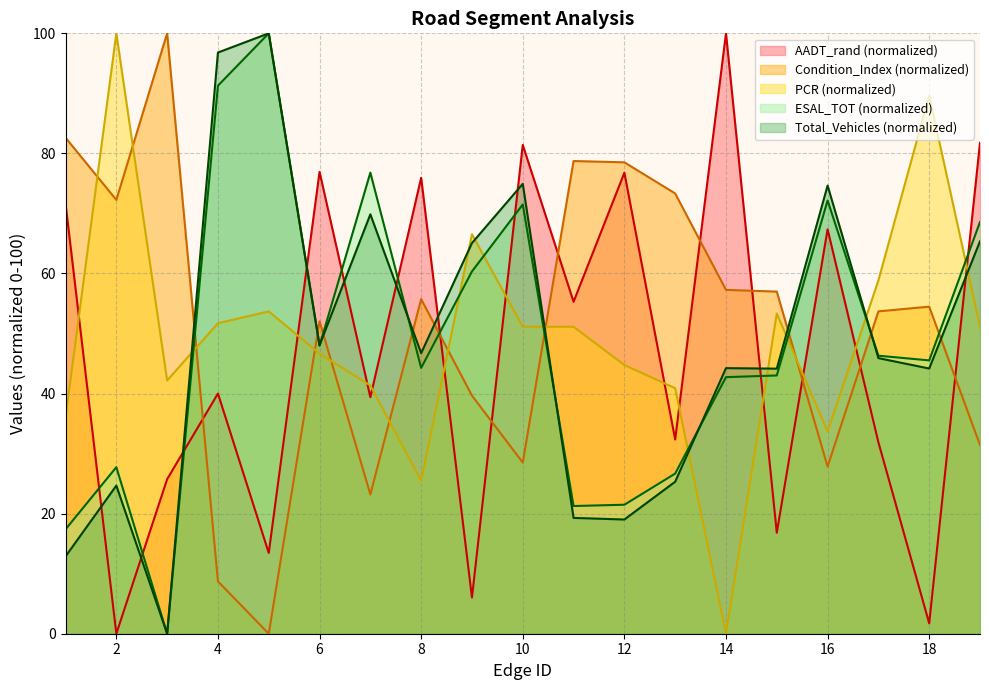

At which label does AADT_rand first exceed 40?

1